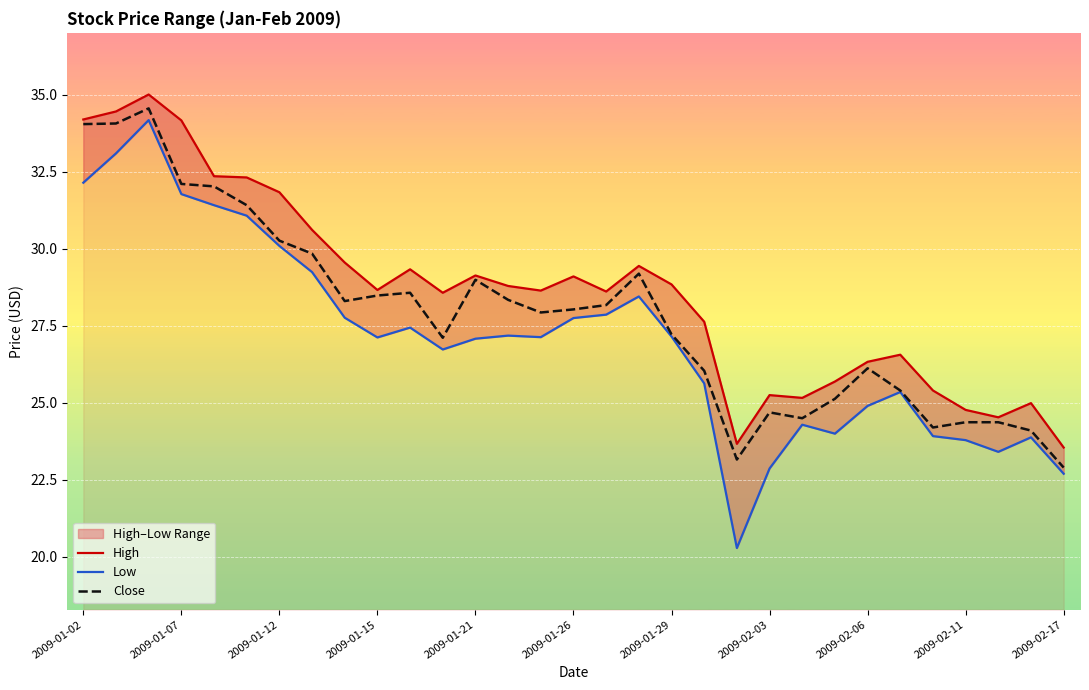

True or false: Close has a value of 9.7 at 2009-02-06.

False